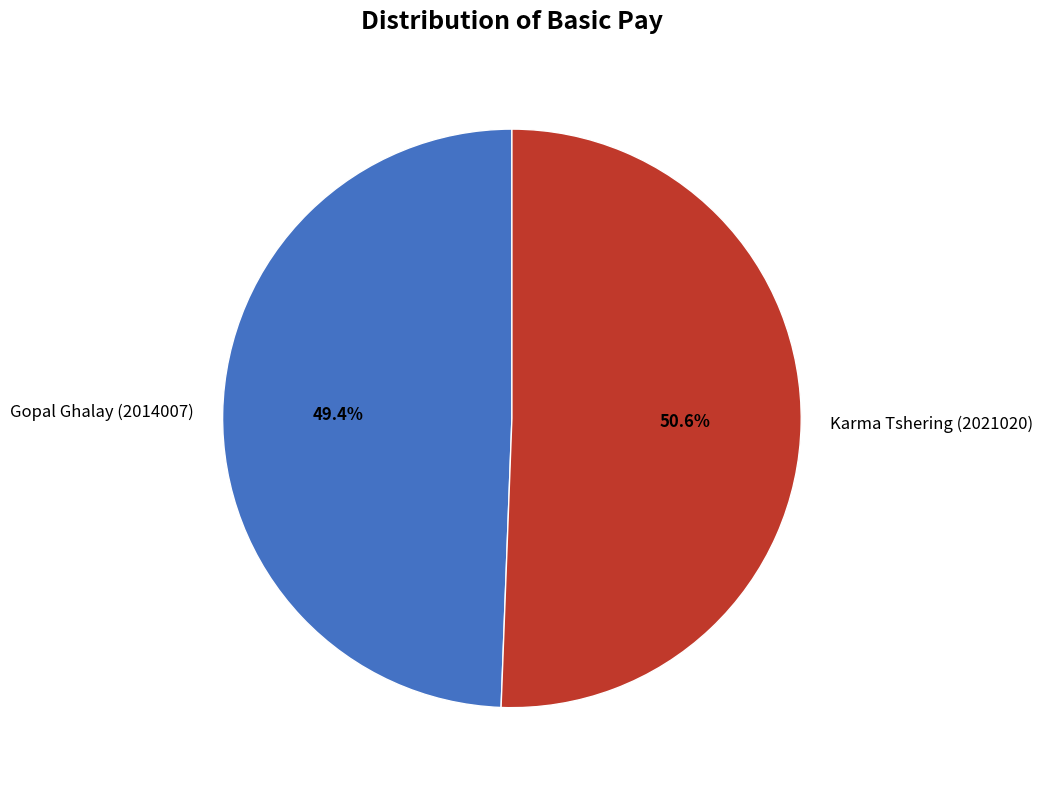

To the nearest percent, what is the average slice percentage?

50%